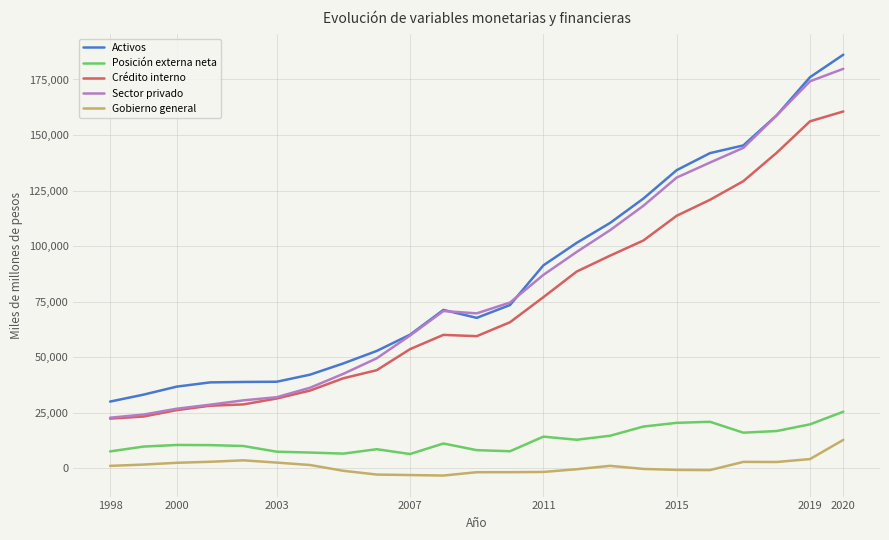

What is the highest value of the Sector privado series?

179805